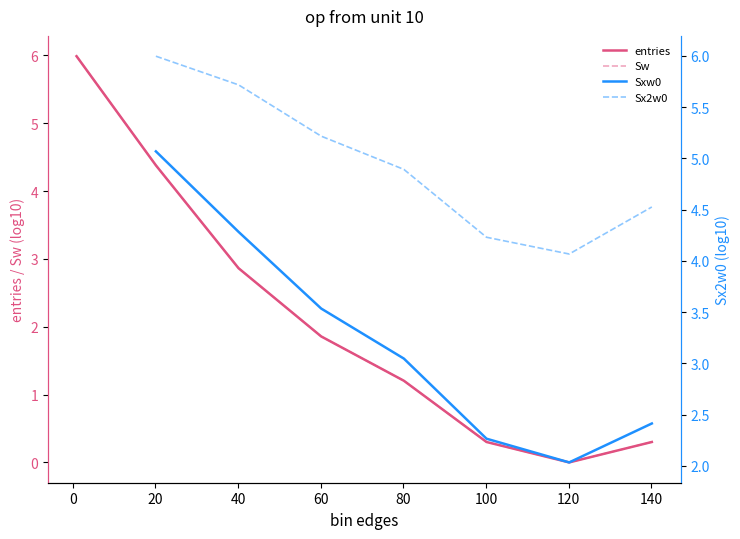

The value of Sw at 16 is nan. True or false?

False